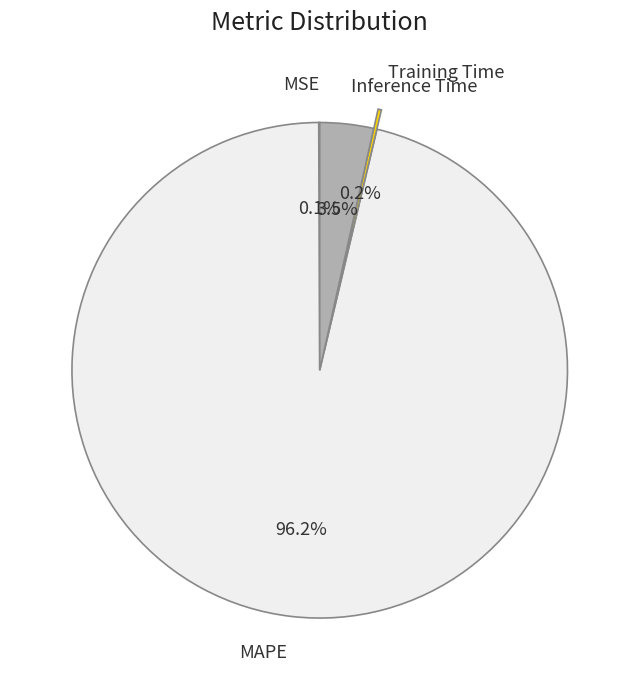

What portion of the pie excludes Inference Time?

96.5%